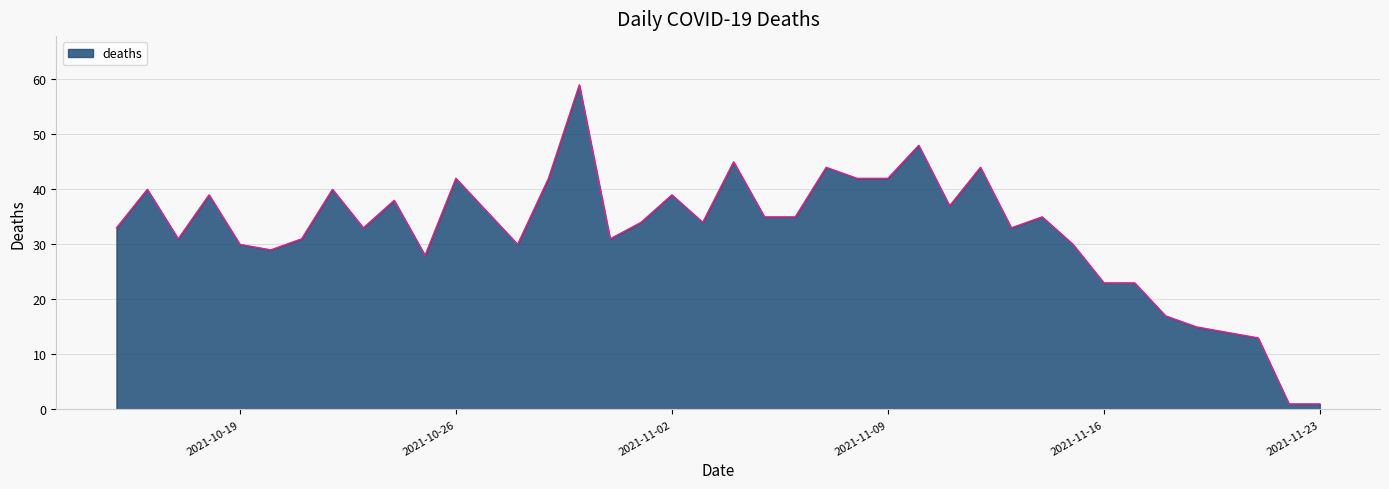

Does the chart display data point markers on the line(s)?

No